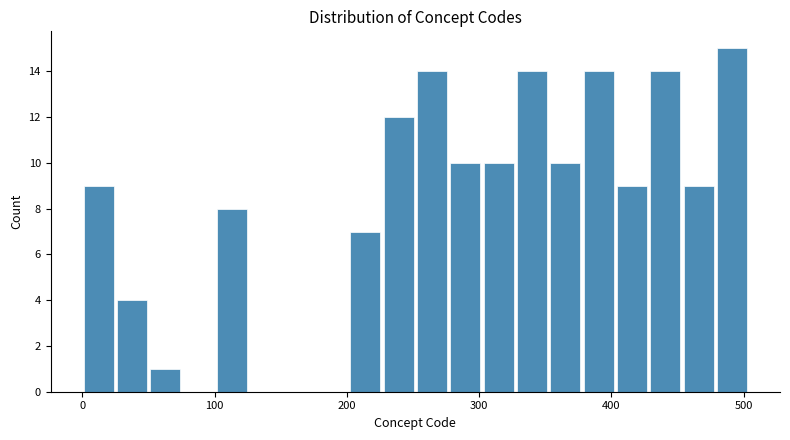

Read against the x-axis, roughly where is the centre of the tallest bar?

490